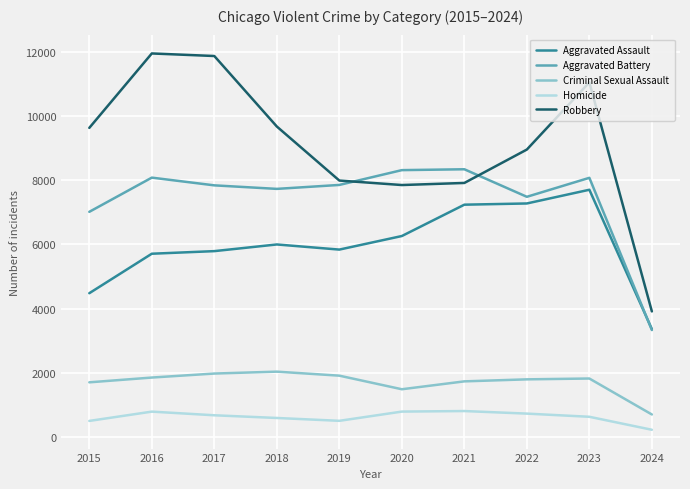

True or false: Criminal Sexual Assault has a value of 2281 at 2015.

False